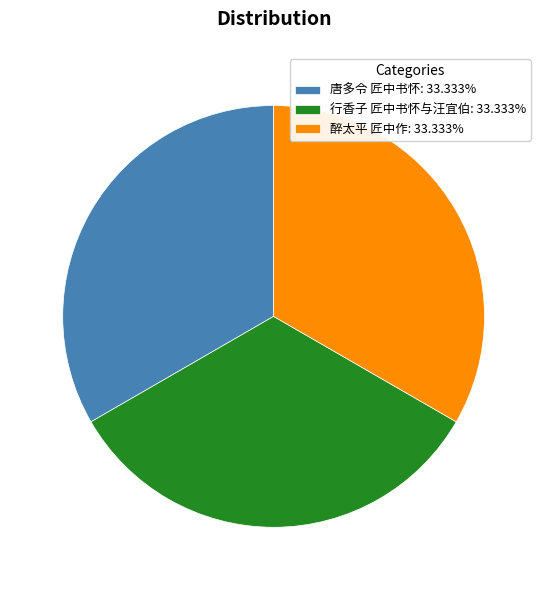

The 行香子 匠中书怀与汪宜伯 slice represents 33% of the pie. True or false?

True